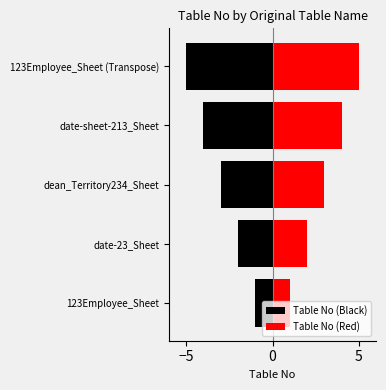

What is the difference between the second highest and minimum values in the Table No (Red) series?

3